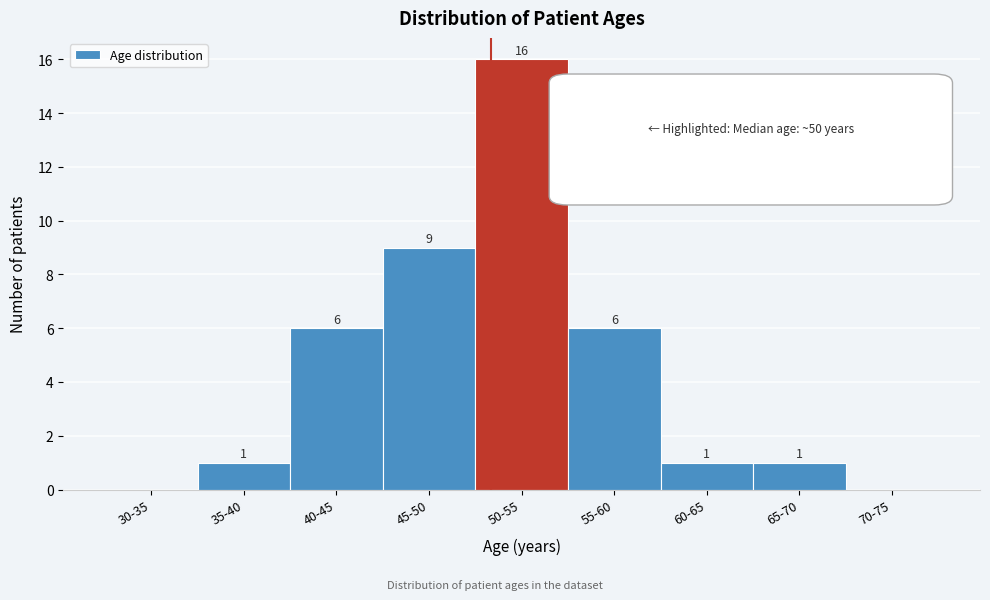

Reading left to right, list all the values displayed in this chart.

30-35=0	35-40=1	40-45=6	45-50=9	50-55=16	55-60=6	60-65=1	65-70=1	70-75=0